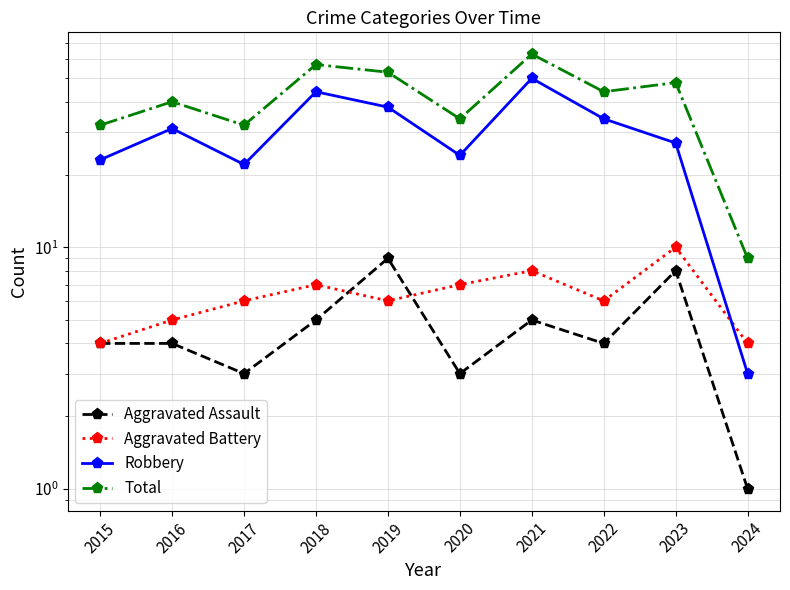

Reading right to left, what are all the values shown in this chart?

Aggravated Assault: 2024=1	2023=8	2022=4	2021=5	2020=3	2019=9	2018=5	2017=3	2016=4	2015=4
Aggravated Battery: 2024=4	2023=10	2022=6	2021=8	2020=7	2019=6	2018=7	2017=6	2016=5	2015=4
Robbery: 2024=3	2023=27	2022=34	2021=50	2020=24	2019=38	2018=44	2017=22	2016=31	2015=23
Total: 2024=9	2023=48	2022=44	2021=63	2020=34	2019=53	2018=57	2017=32	2016=40	2015=32